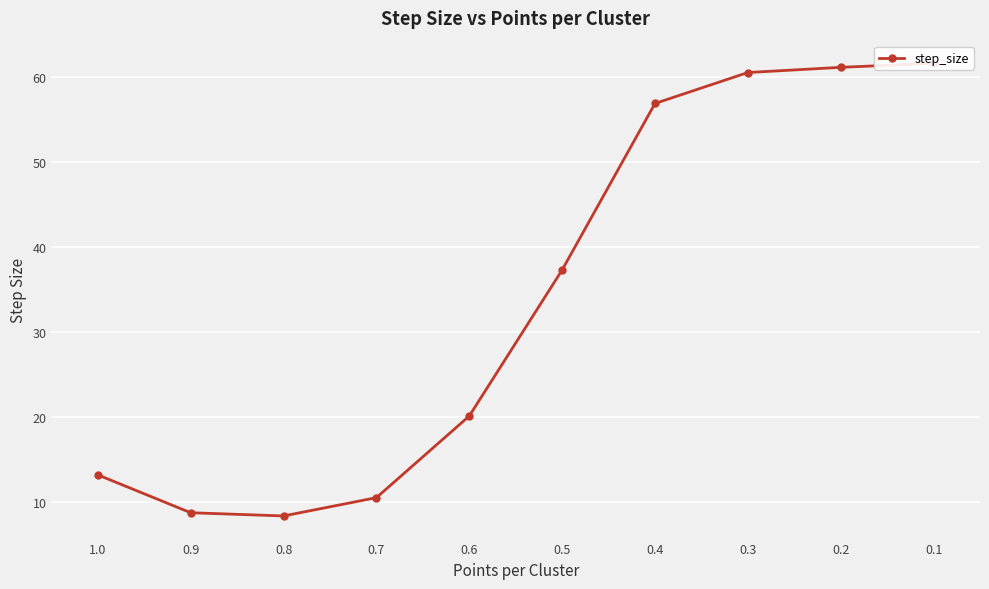

What is the maximum value shown in the chart?

61.6